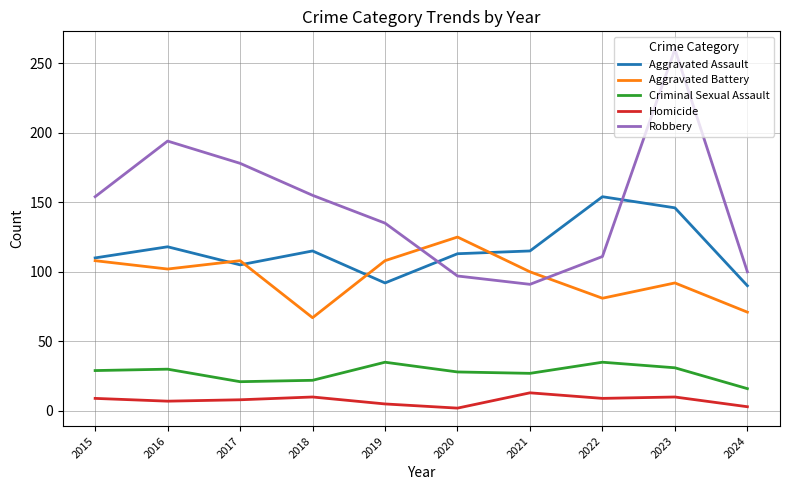

At which category is the sum across all series the highest?

2023